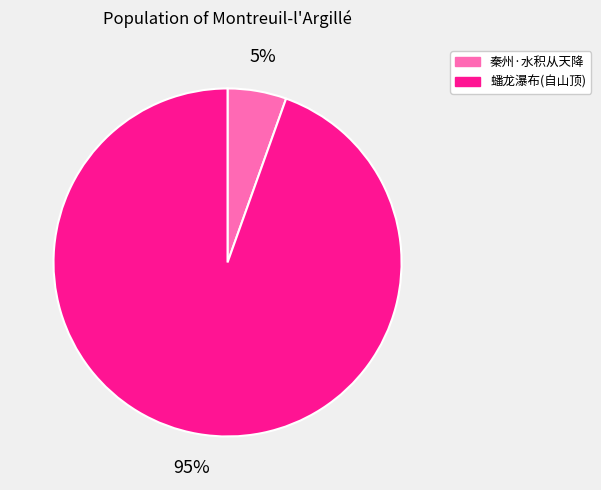

To the nearest percent, what is the average slice percentage?

50%